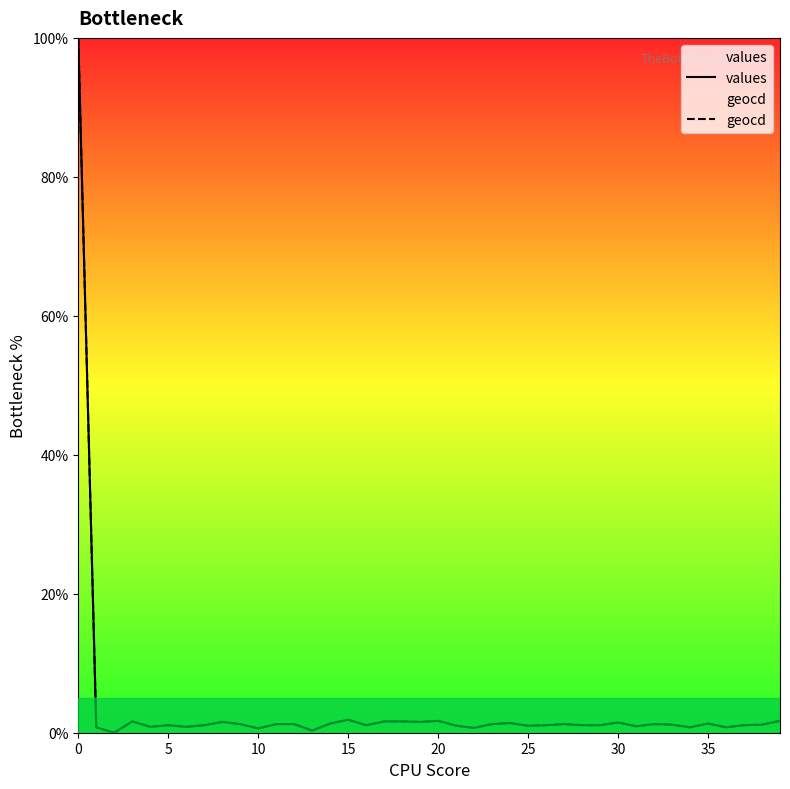

What value does the geocd series have at 9?

1.2